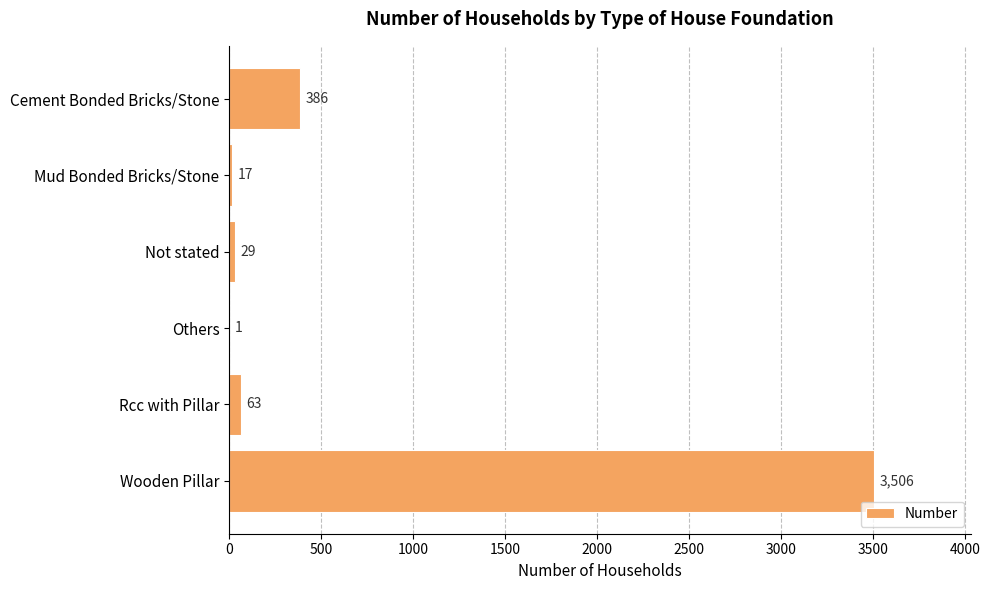

What is the sum of all values?

4002